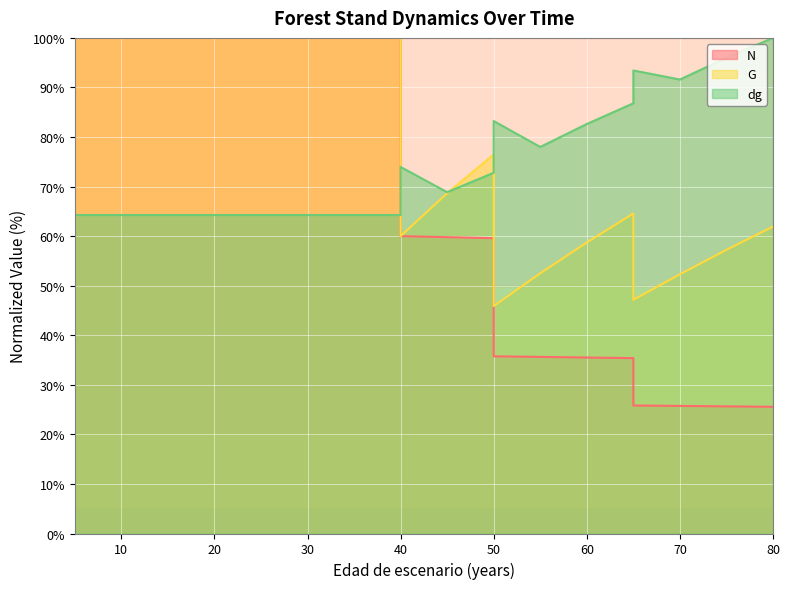

How many intersections are there between G and dg?

3